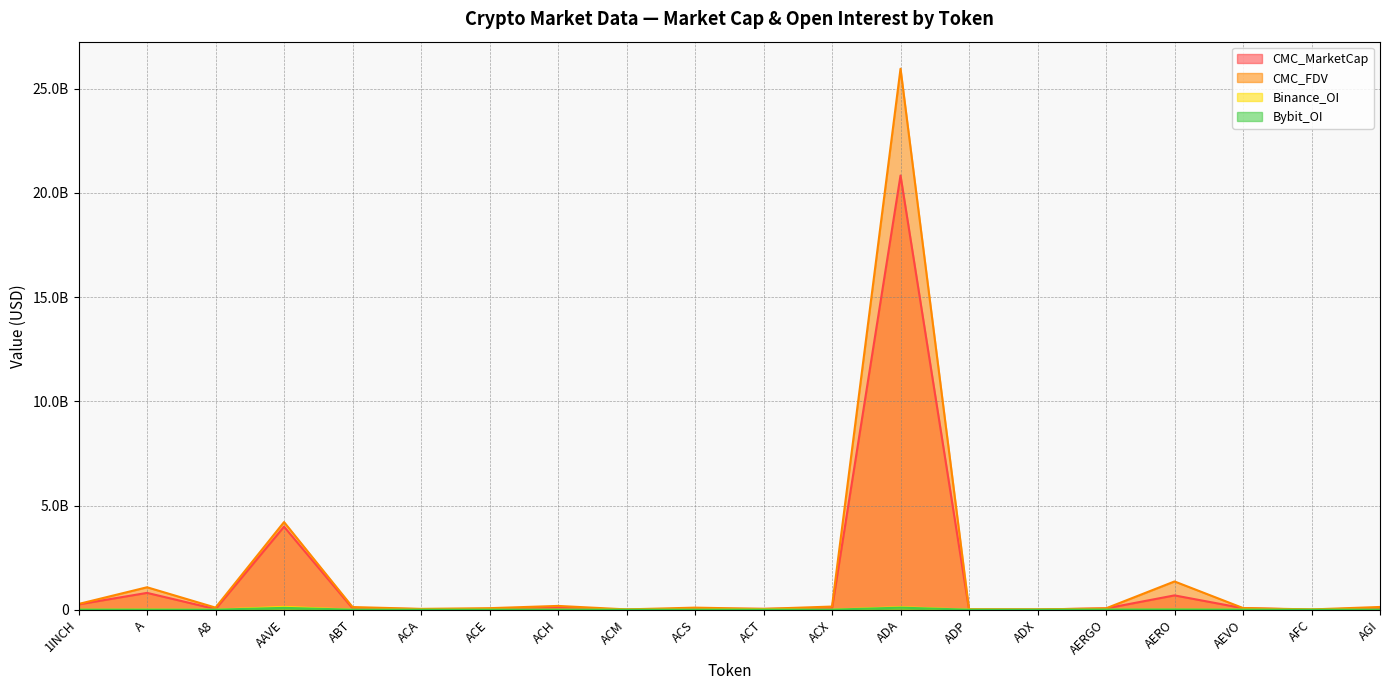

What is the total value across all series at ACM?

21702588